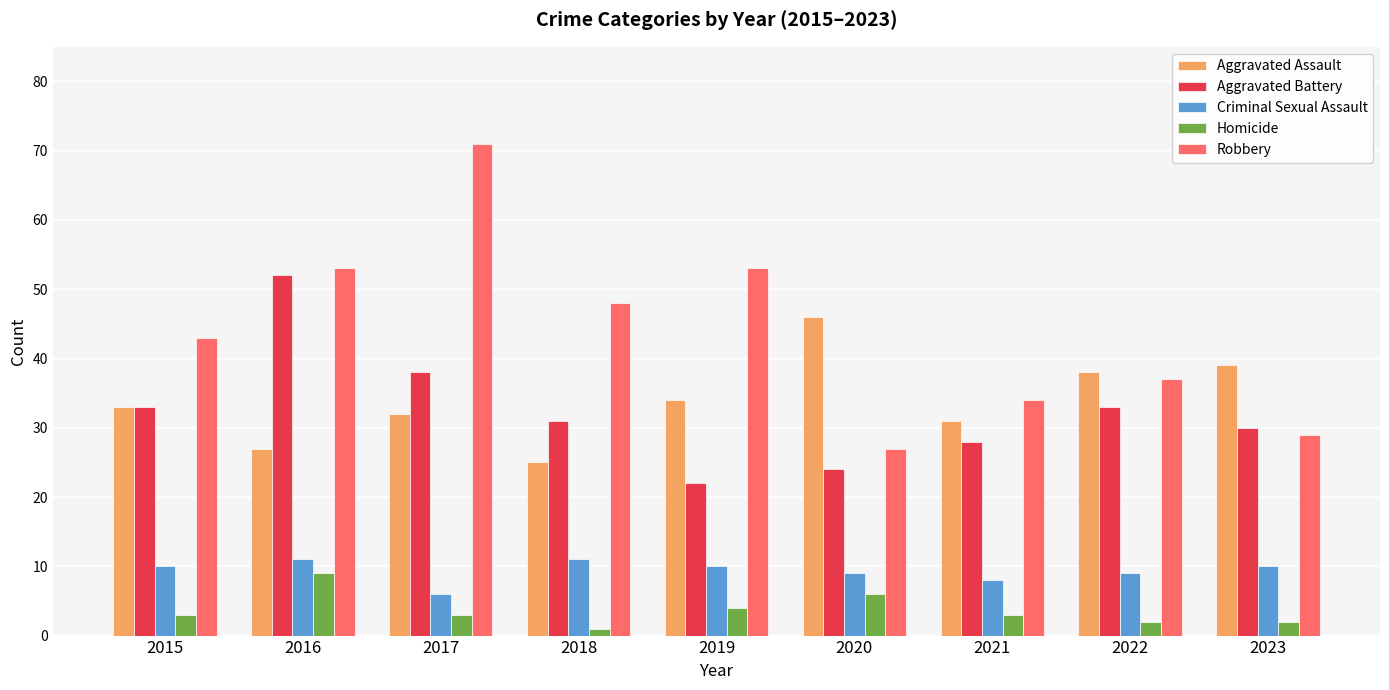

Is it true that Aggravated Assault equals 38 at 2022?

True